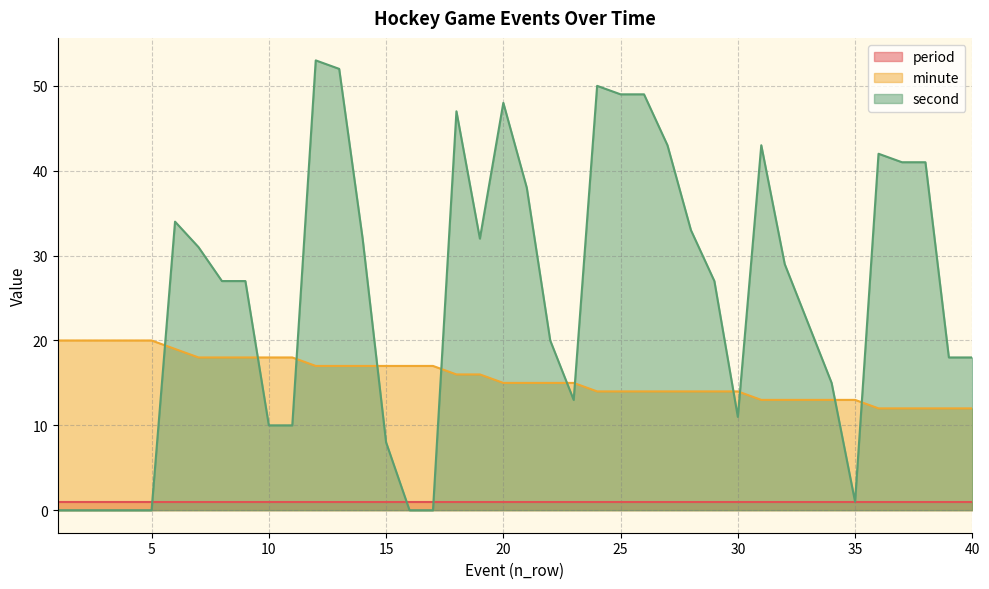

Is it true that second equals 10 at 10?

True